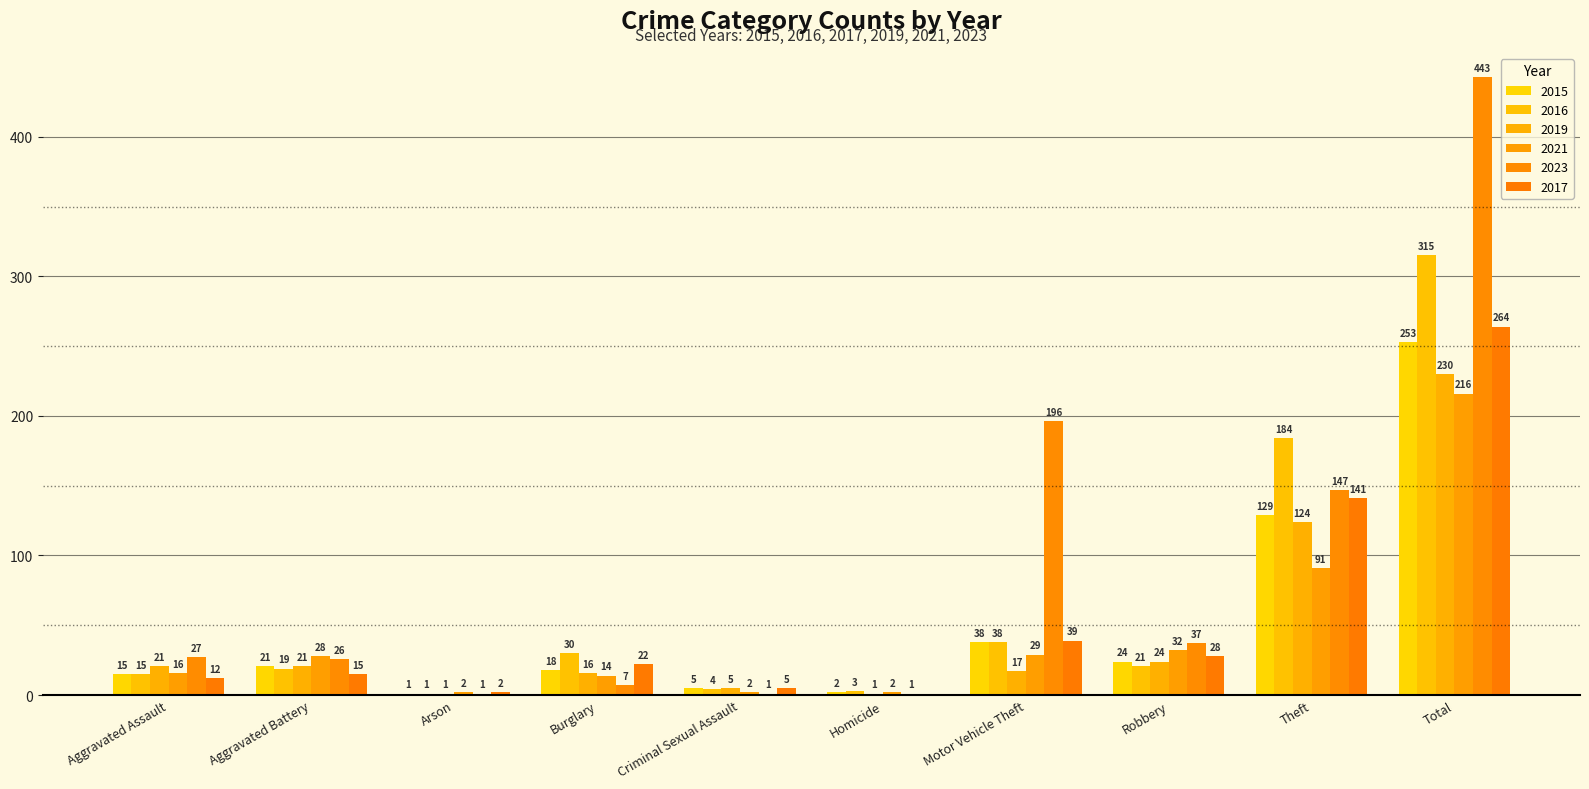

At which label does 2019 first exceed 21?

Robbery